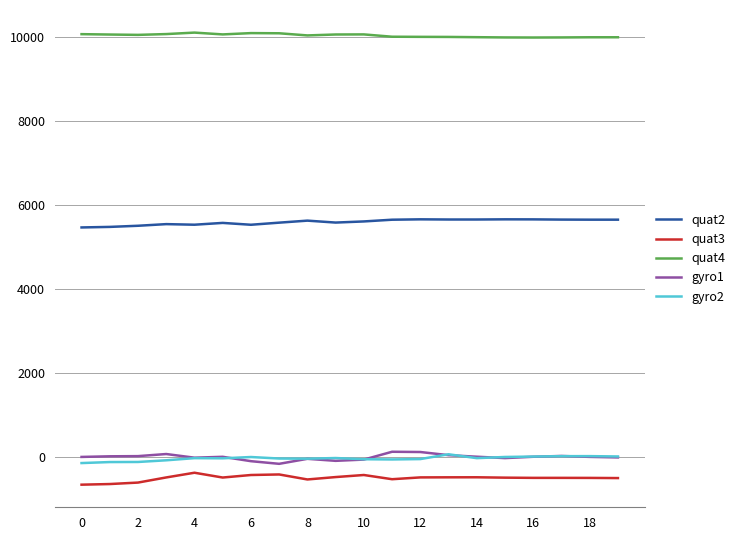

What is the maximum value for quat3?

-368